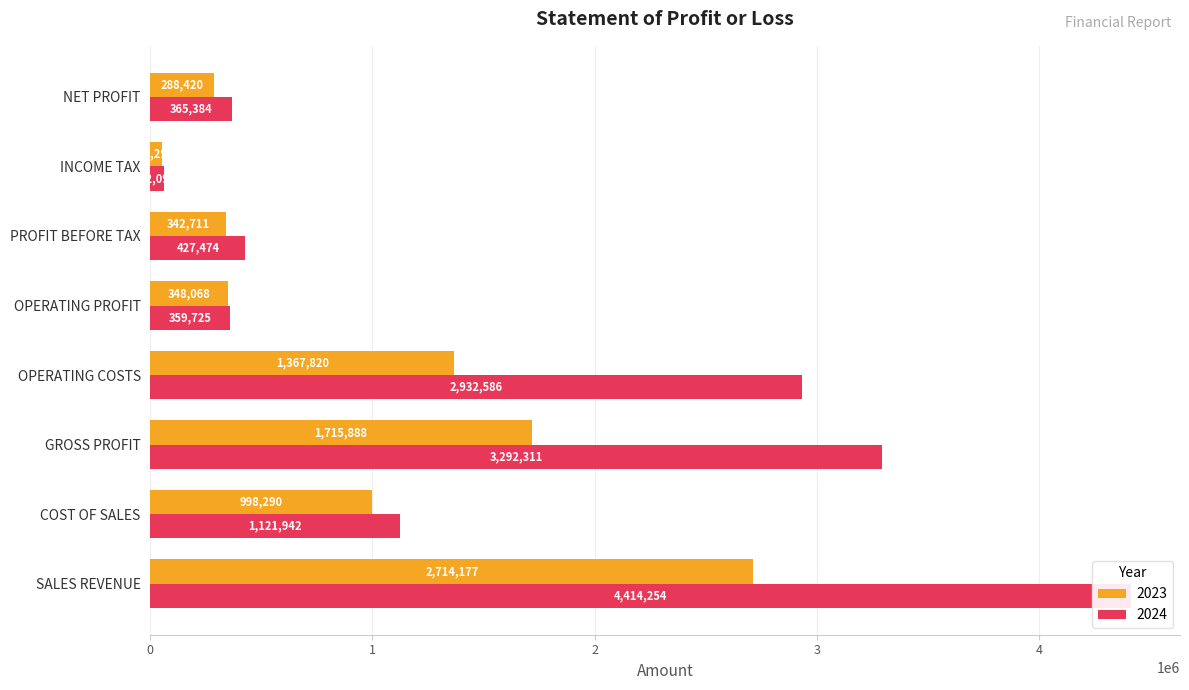

Read the 2024 value at PROFIT BEFORE TAX, to the nearest 50.

427450